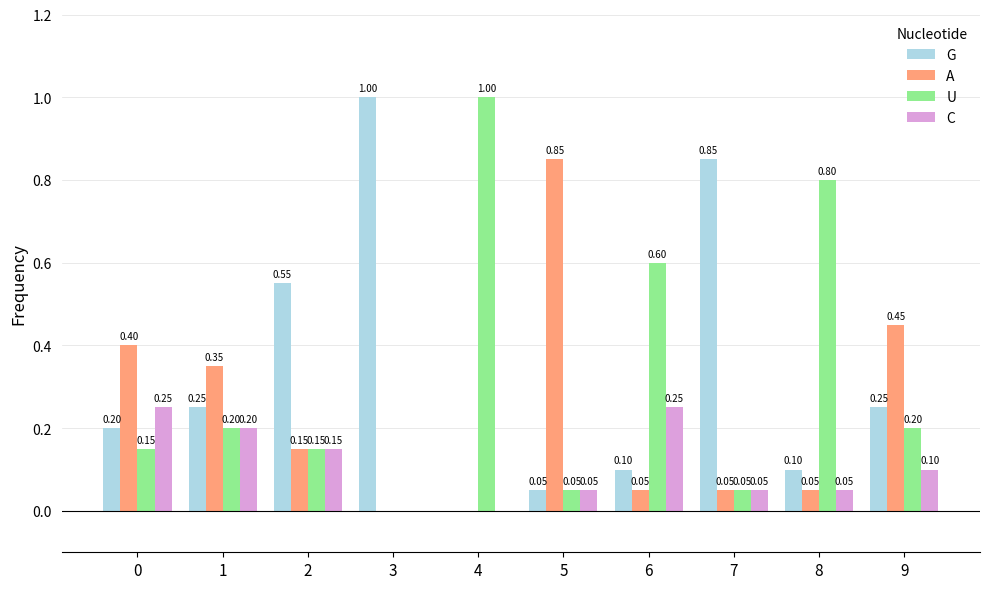

Which series changed the most between 4 and 8?

U